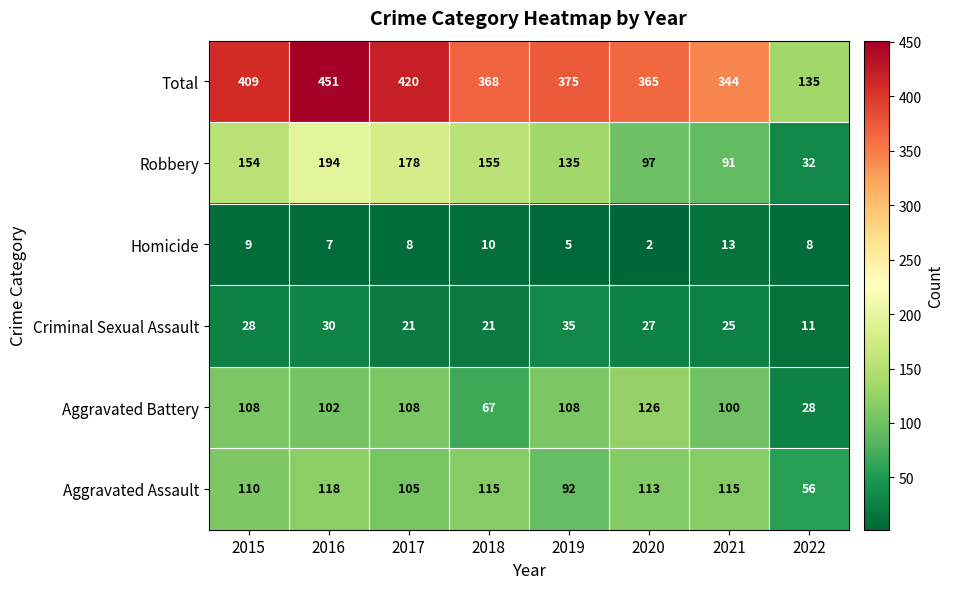

How many values in the Homicide series are below 8?

3